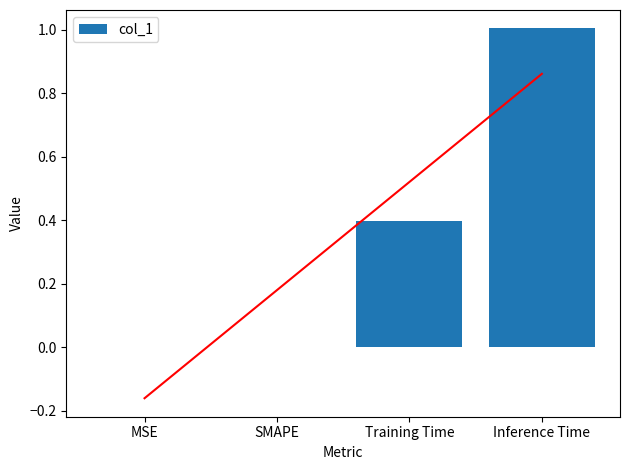

What is the average value?

0.4